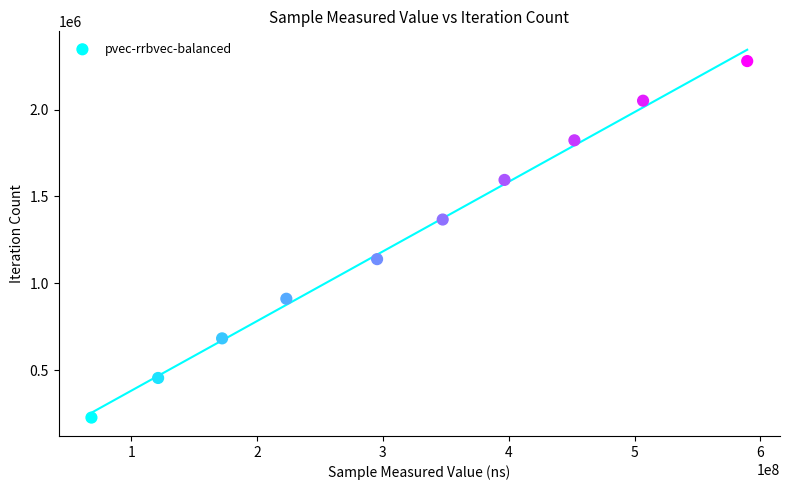

What is the average X value?

317310752